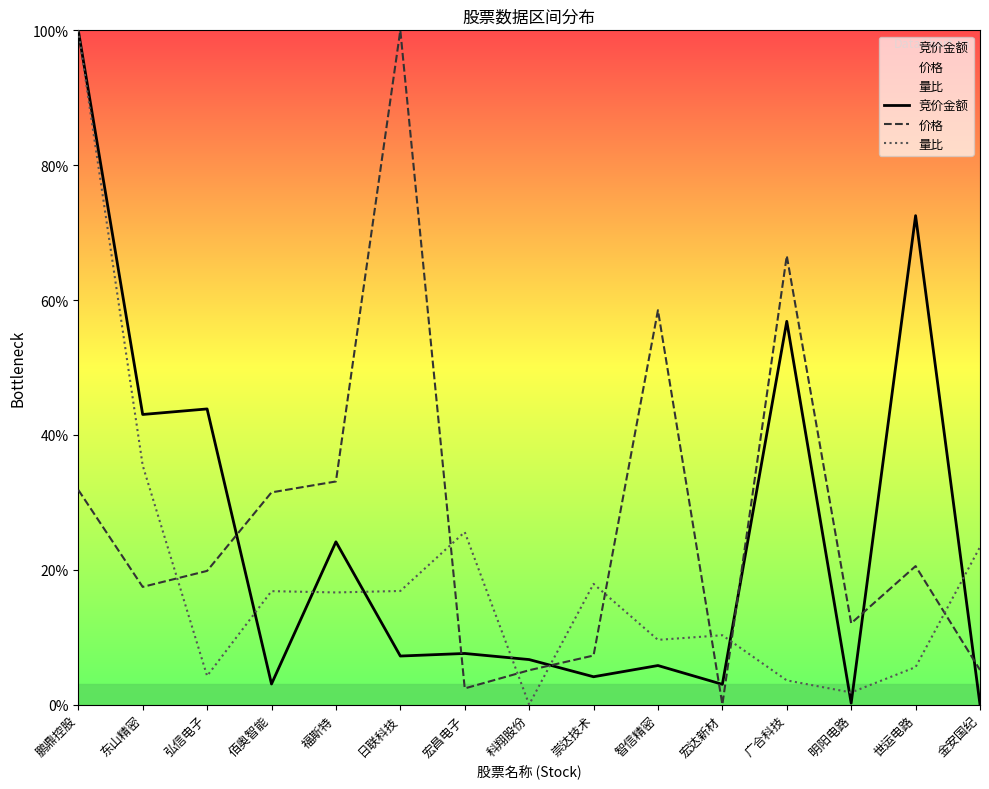

What position from the left is 广合科技?

12